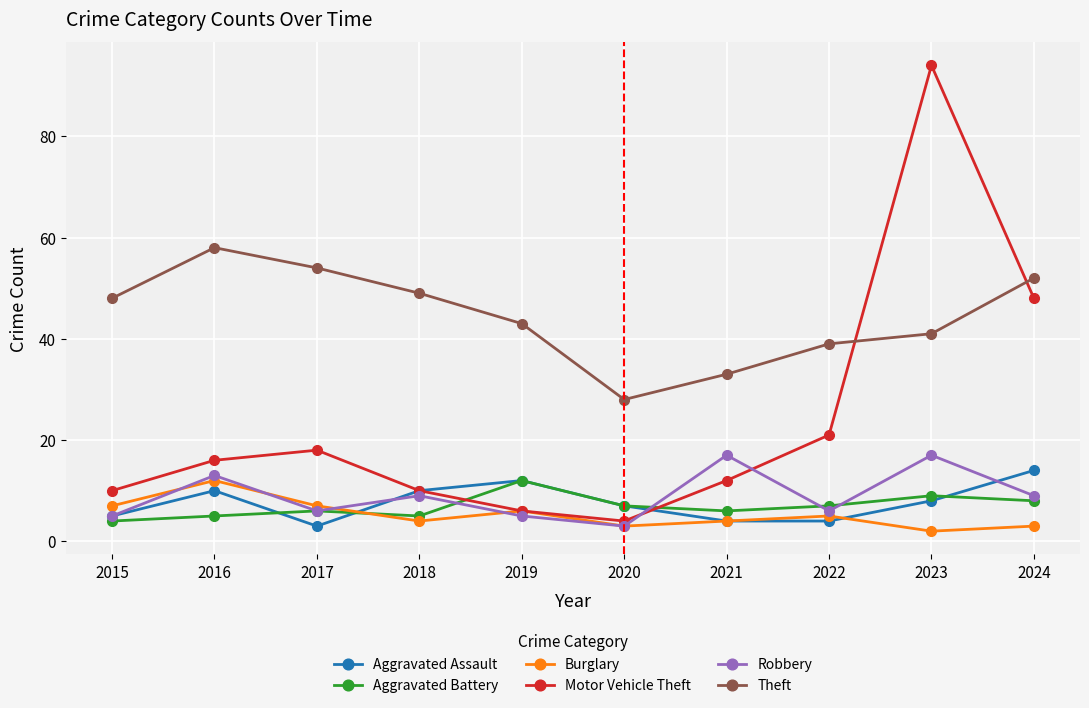

Which series changed the most between 2021 and 2023?

Motor Vehicle Theft